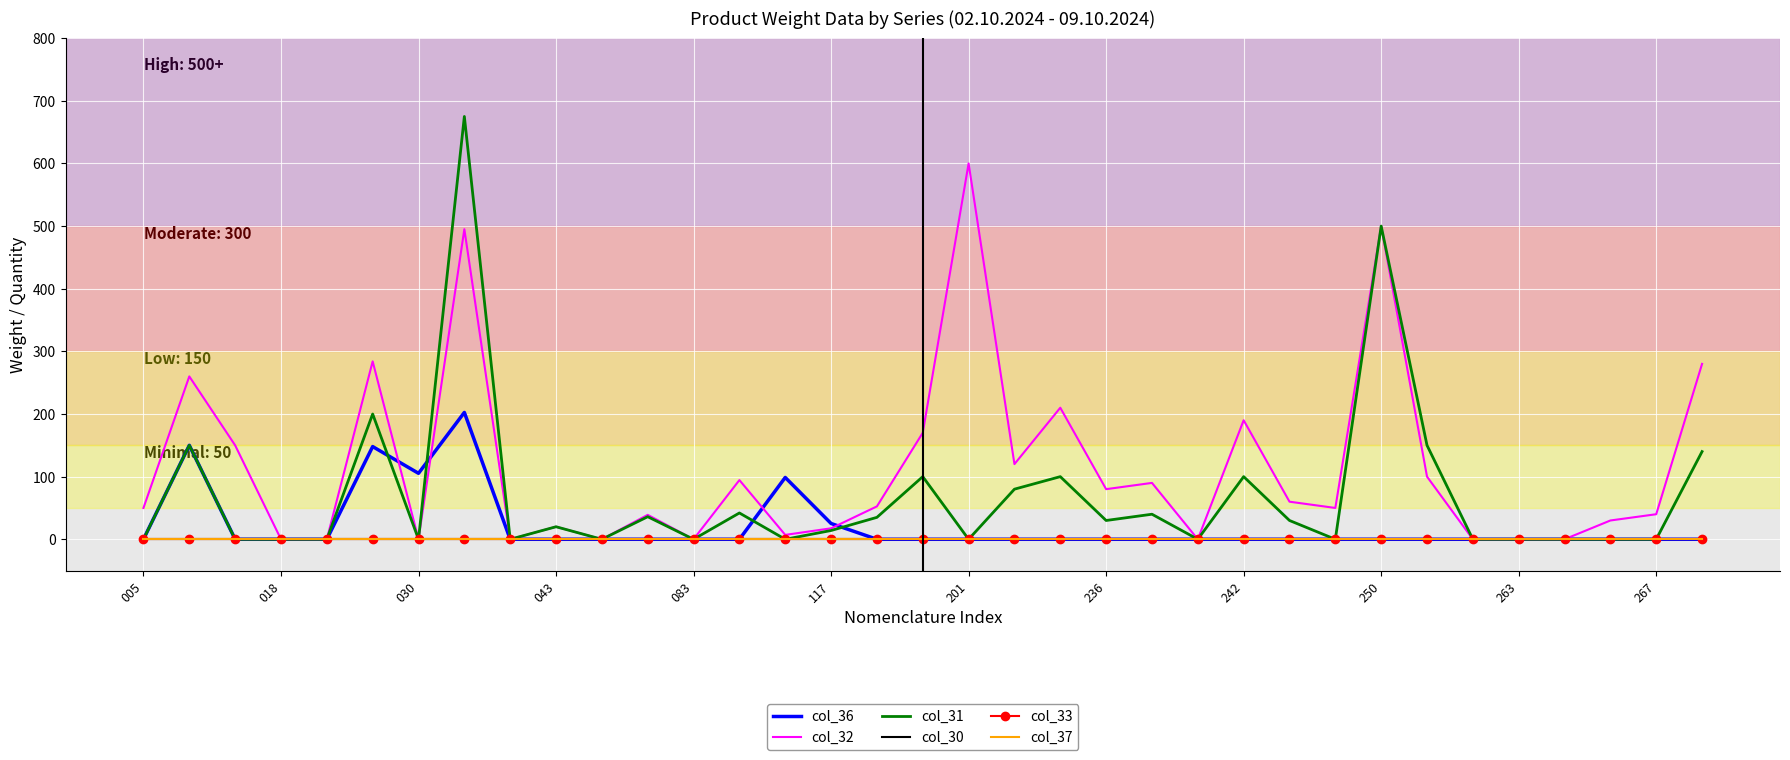

How many distinct data groups are displayed?

6